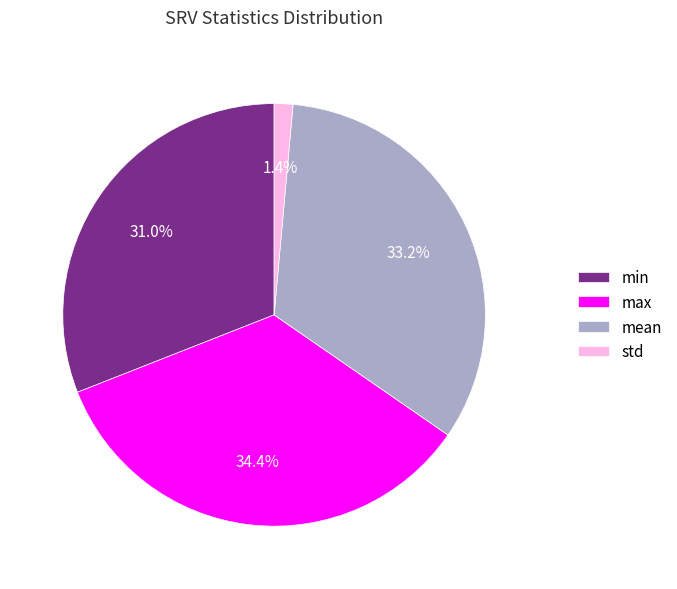

To the nearest percent, what portion does max represent?

34%